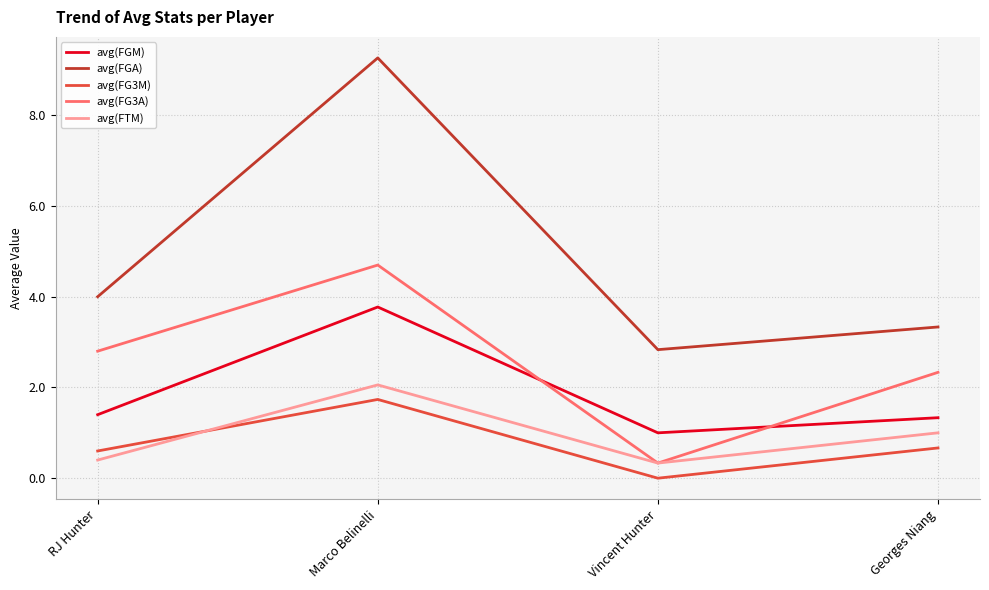

Reading left to right, list all the values displayed in this chart.

avg(FGM): 1.4	3.8	1.0	1.3
avg(FGA): 4.0	9.3	2.8	3.3
avg(FG3M): 0.6	1.7	0.0	0.7
avg(FG3A): 2.8	4.7	0.3	2.3
avg(FTM): 0.4	2.1	0.3	1.0